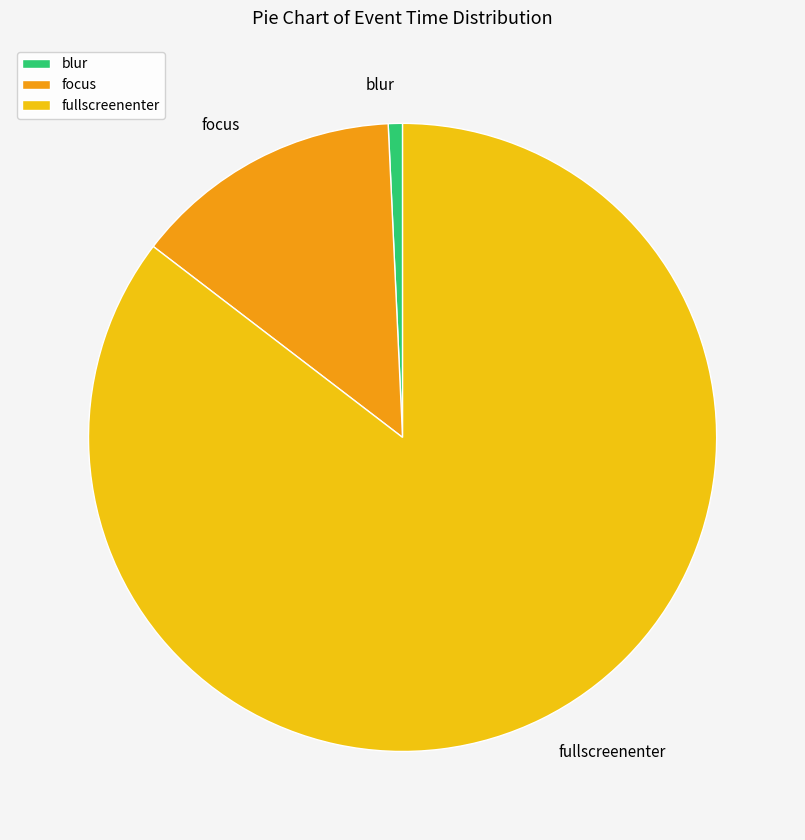

The fullscreenenter slice represents 71% of the pie. True or false?

False